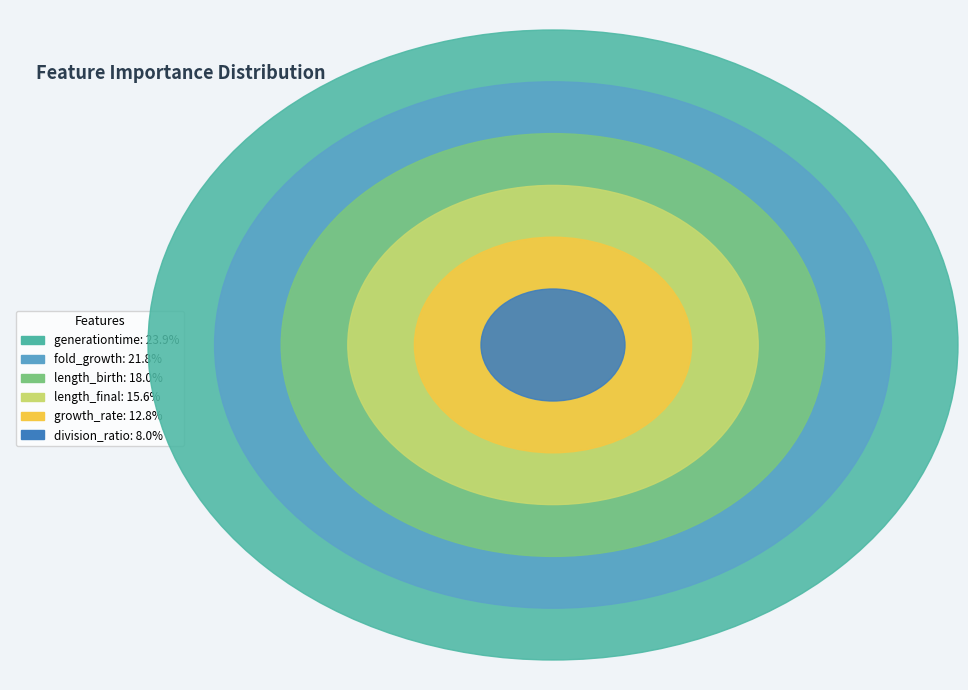

Combined, do generationtime and growth_rate account for over 50%?

No